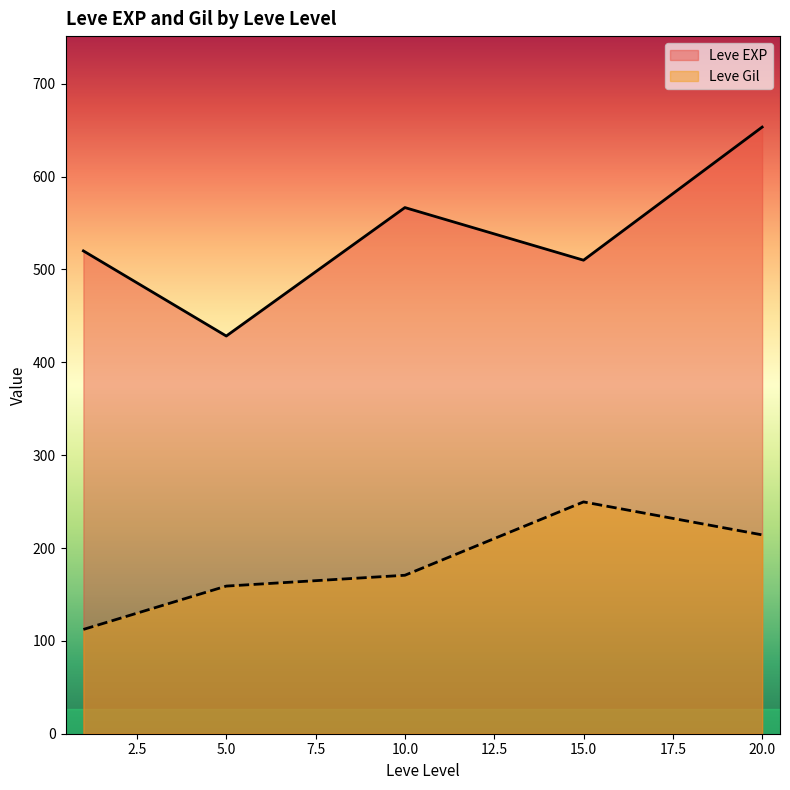

Which series changed the most between 10.0 and 20.0?

Leve EXP